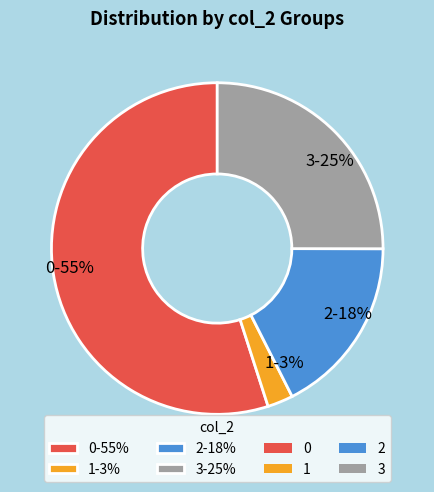

Is the sum of 3-25% and 0-55% greater than half?

Yes